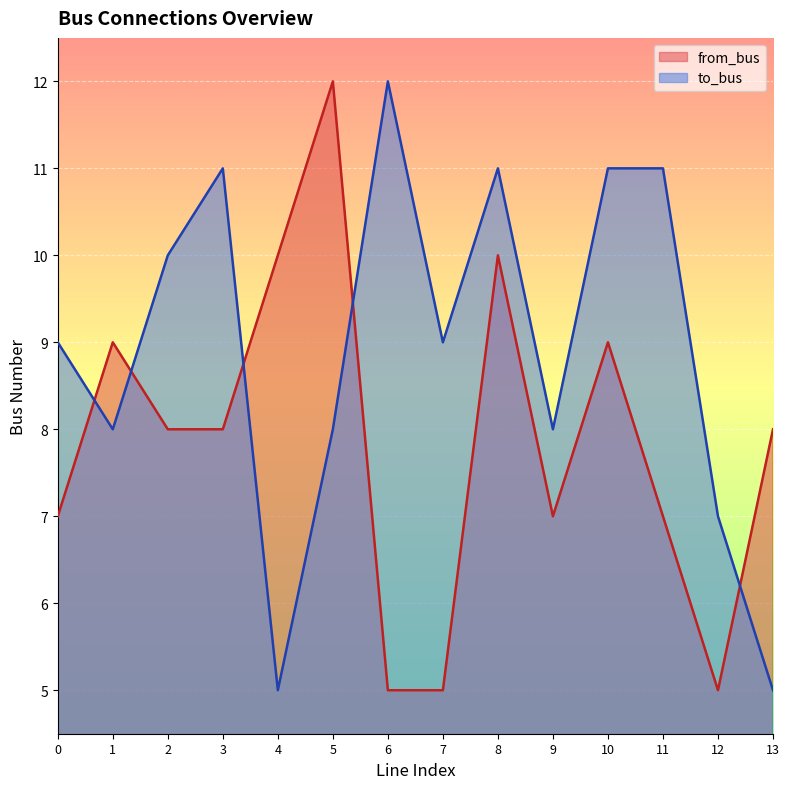

Reading right to left, extract all data points from this chart.

to_bus: 13=5	12=7	11=11	10=11	9=8	8=11	7=9	6=12	5=8	4=5	3=11	2=10	1=8	0=9
from_bus: 13=8	12=5	11=7	10=9	9=7	8=10	7=5	6=5	5=12	4=10	3=8	2=8	1=9	0=7